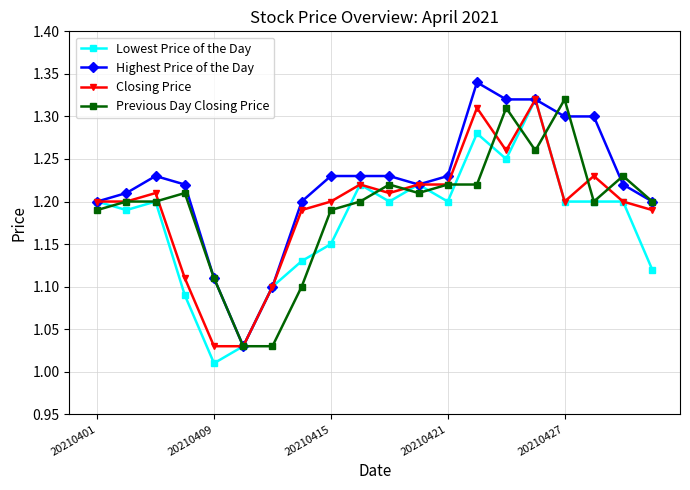

Which series has the largest total across all categories?

Highest Price of the Day